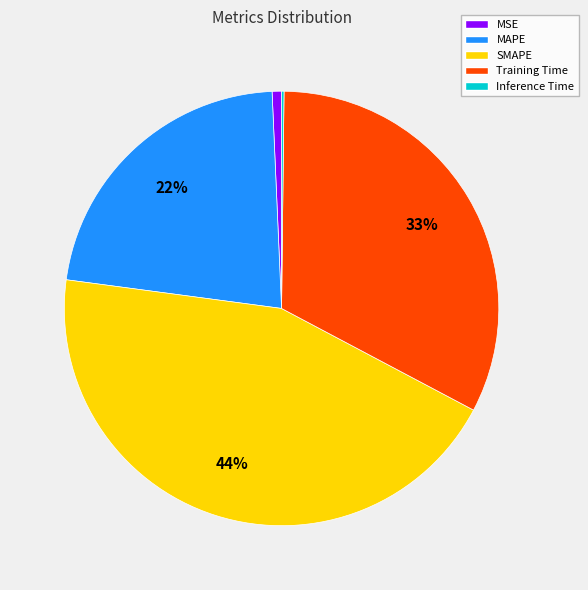

Which has a higher value, SMAPE or Training Time?

SMAPE